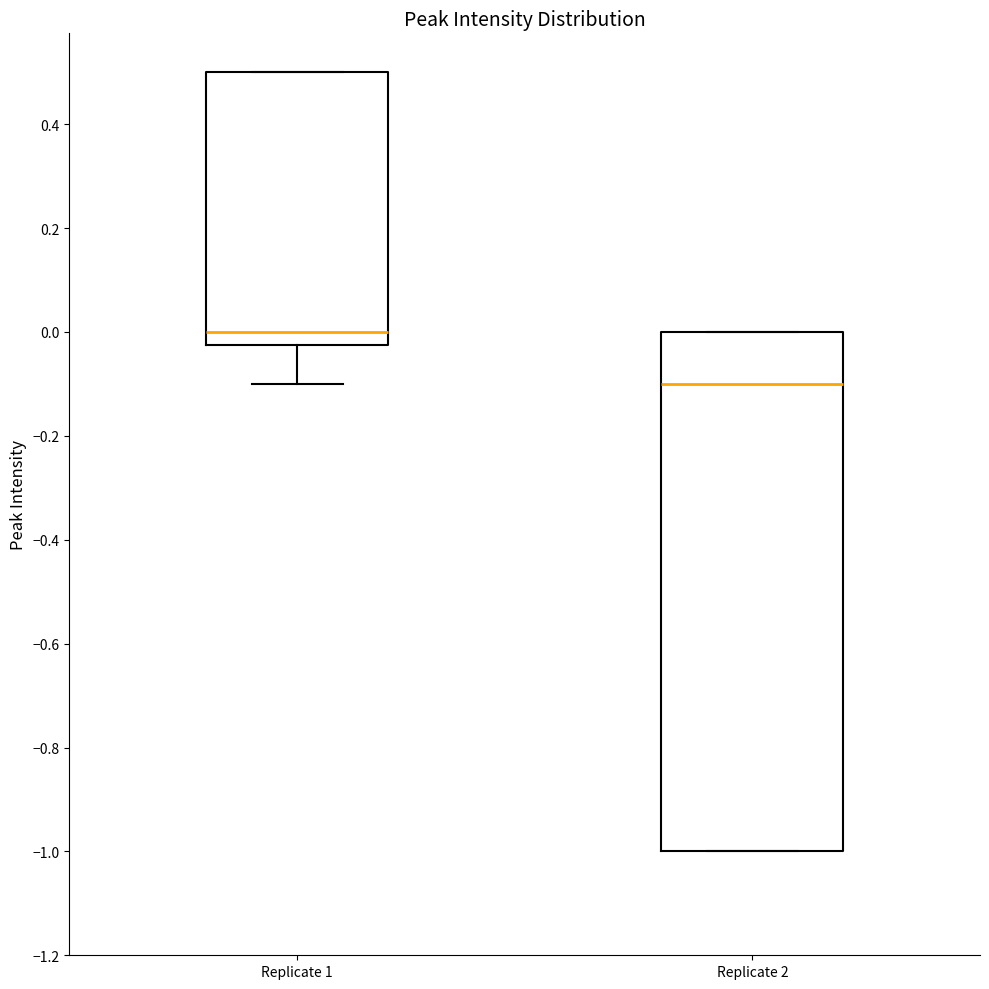

Which box is the tallest, from its lower edge to its upper edge?

Replicate 2